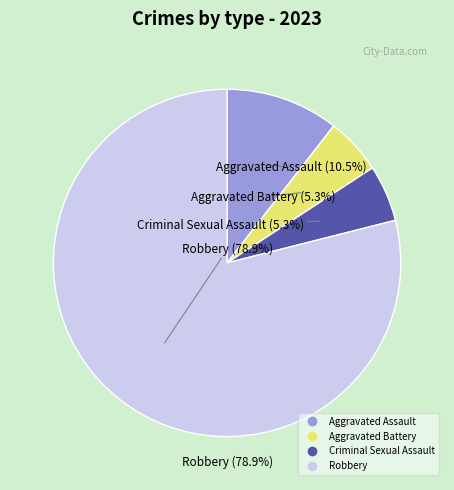

To the nearest percent, what is the difference between the largest and smallest slice percentages?

74%